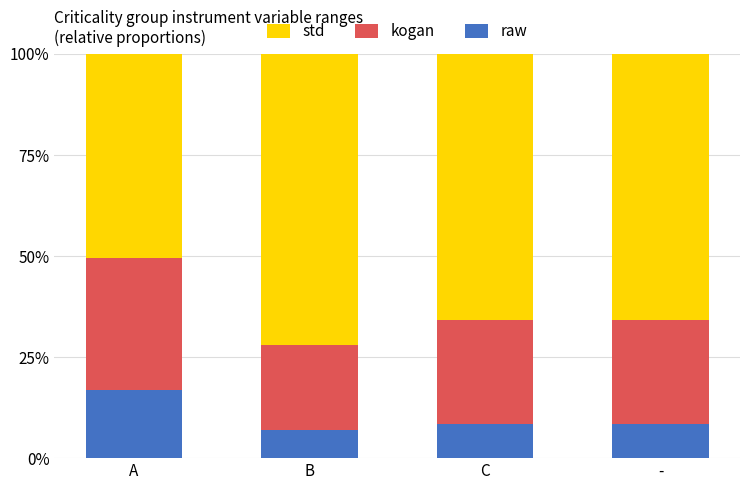

What are all the series names shown in the legend?

std, kogan, raw